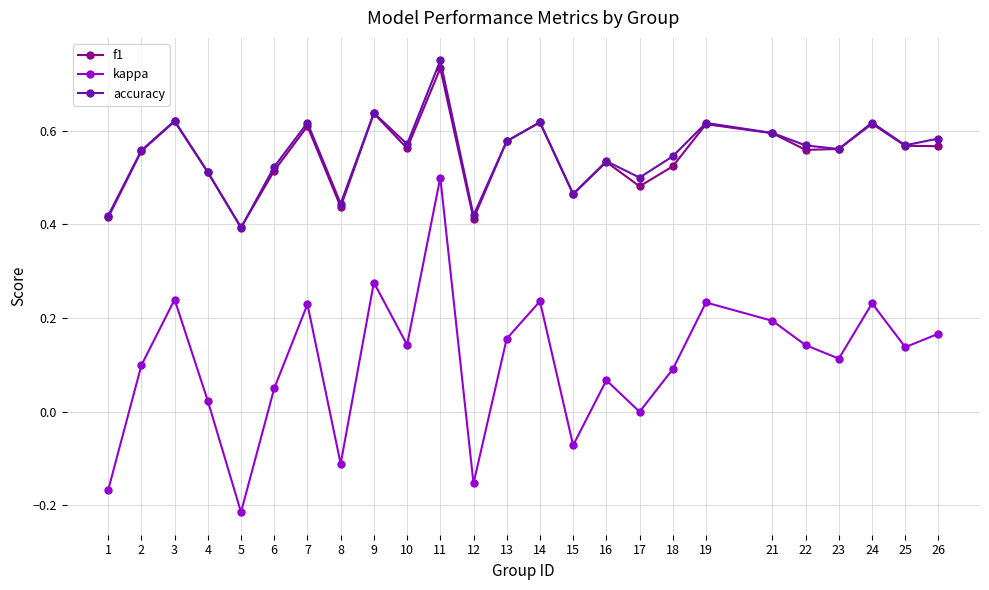

The f1 series shows 0.7 at 1. True or false?

False